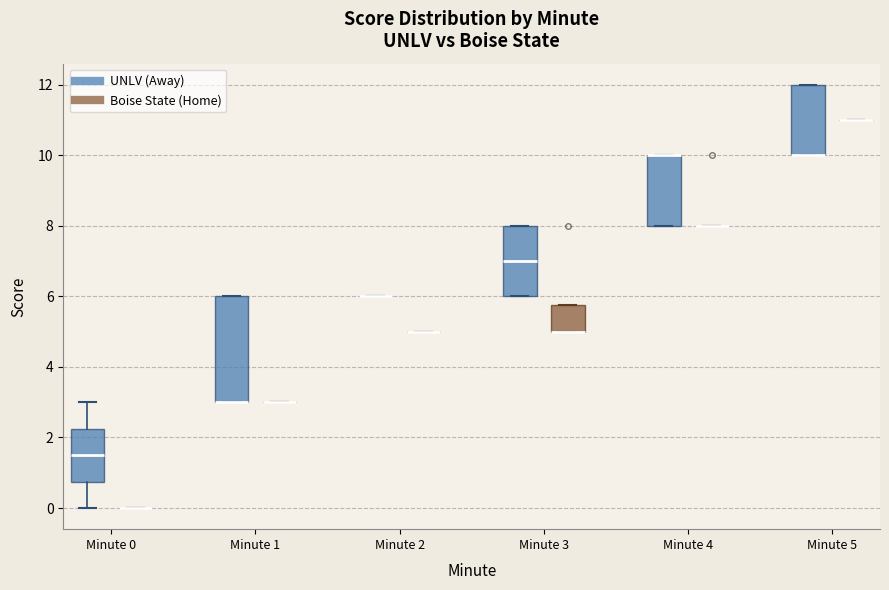

Reading left to right, read every box against the y-axis: the position of its median line, the range the box covers, and the ends of its whiskers. The values are not printed on the chart, so give them approximately, as read against the axis.

Minute 0 (UNLV (Away)): median 1.6, box 0.8 to 2.2, whiskers 0.0 to 3.0
Minute 0 (Boise State (Home)): box collapsed to a line at 0.0, whiskers 0.0 to 0.0
Minute 1 (UNLV (Away)): median 3.0 (drawn on the box's lower edge), box 3.0 to 6.0, whiskers 3.0 to 6.0
Minute 1 (Boise State (Home)): box collapsed to a line at 3.0, whiskers 3.0 to 3.0
Minute 2 (UNLV (Away)): box collapsed to a line at 6.0, whiskers 6.0 to 6.0
Minute 2 (Boise State (Home)): box collapsed to a line at 5.0, whiskers 5.0 to 5.0
Minute 3 (UNLV (Away)): median 7.0, box 6.0 to 8.0, whiskers 6.0 to 8.0
Minute 3 (Boise State (Home)): median 5.0 (drawn on the box's lower edge), box 5.0 to 5.8, whiskers 5.0 to 5.8
Minute 4 (UNLV (Away)): median 10.0 (drawn on the box's upper edge), box 8.0 to 10.0, whiskers 8.0 to 10.0
Minute 4 (Boise State (Home)): box collapsed to a line at 8.0, whiskers 8.0 to 8.0
Minute 5 (UNLV (Away)): median 10.0 (drawn on the box's lower edge), box 10.0 to 12.0, whiskers 10.0 to 12.0
Minute 5 (Boise State (Home)): box collapsed to a line at 11.0, whiskers 11.0 to 11.0